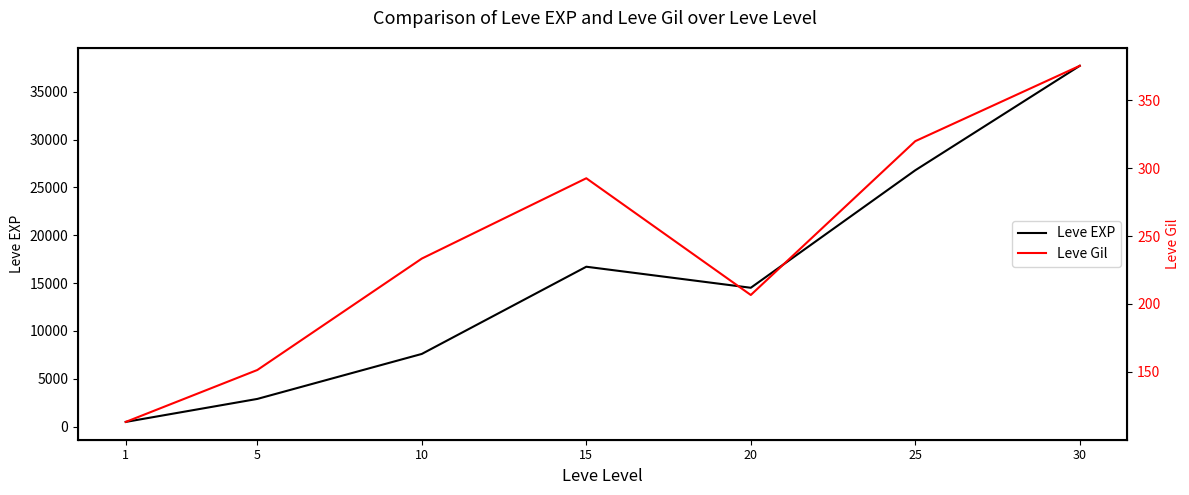

What is the total value across all series at 1?

599.4